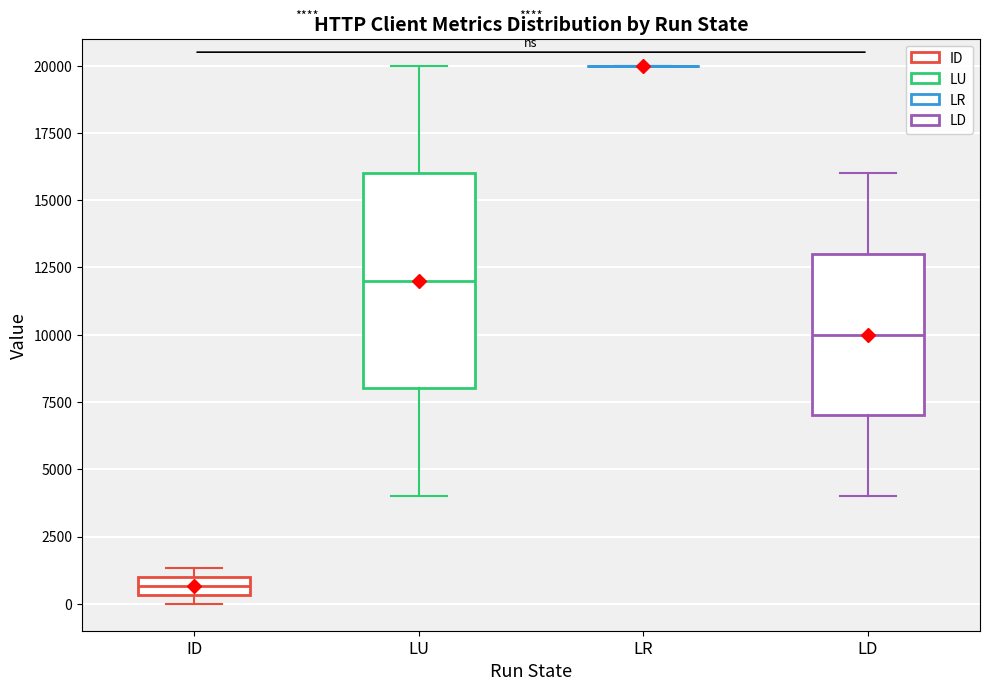

Comparing the boxes themselves (not the whiskers), which one is the tallest?

LU